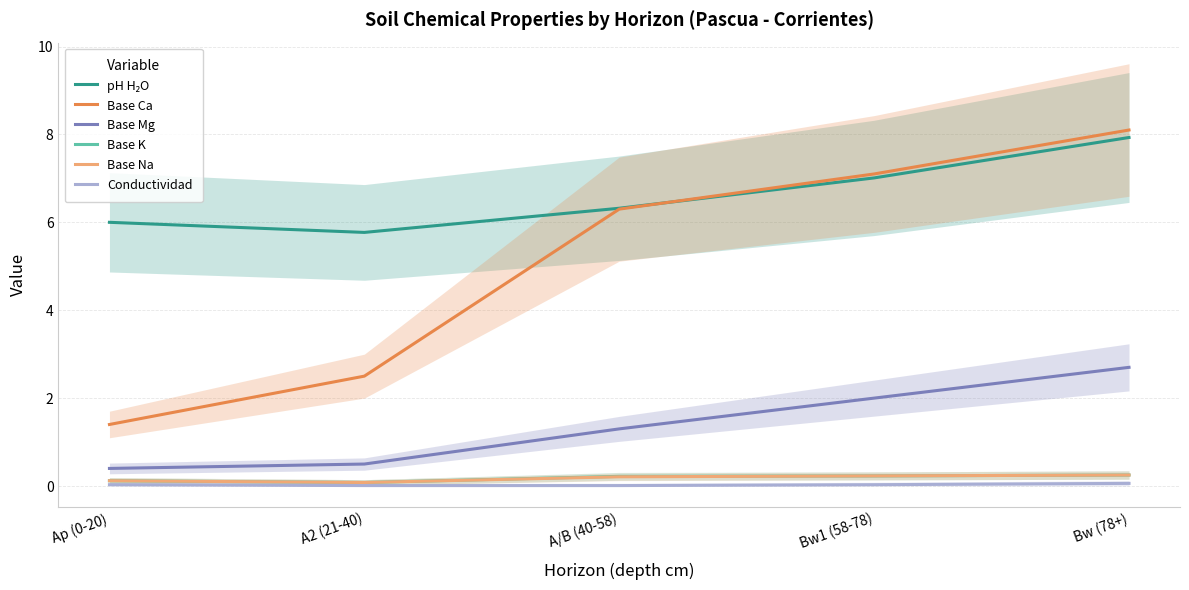

What is the label of the 1st point from the left?

Ap (0-20)